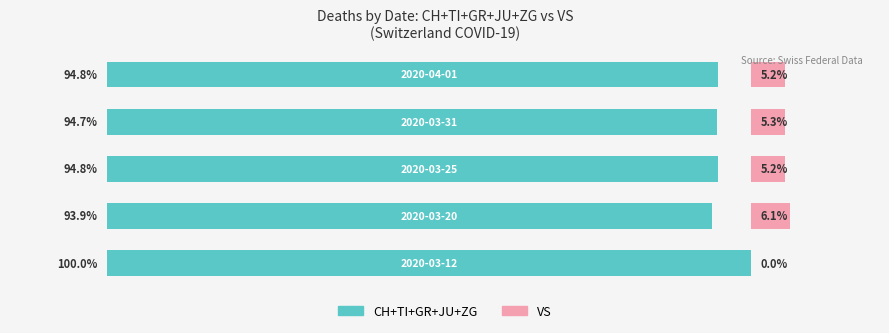

Which series has the largest range (max minus min)?

CH+TI+GR+JU+ZG